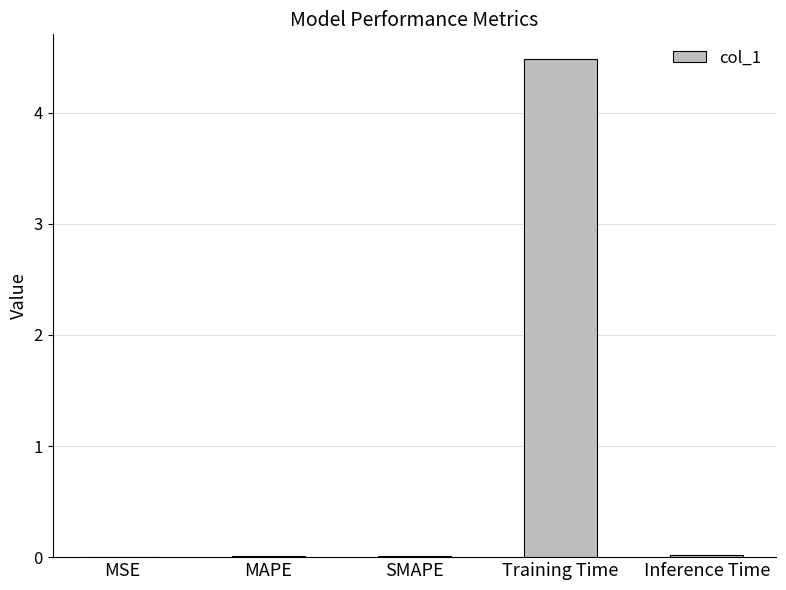

True or false: the data shows 3.1 at Training Time.

False